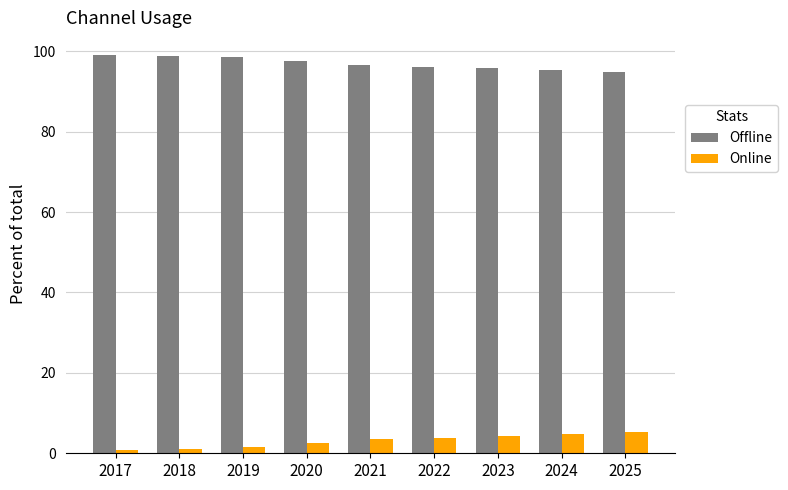

What is the sum of the Online values at 2022 and 2023?

8.0